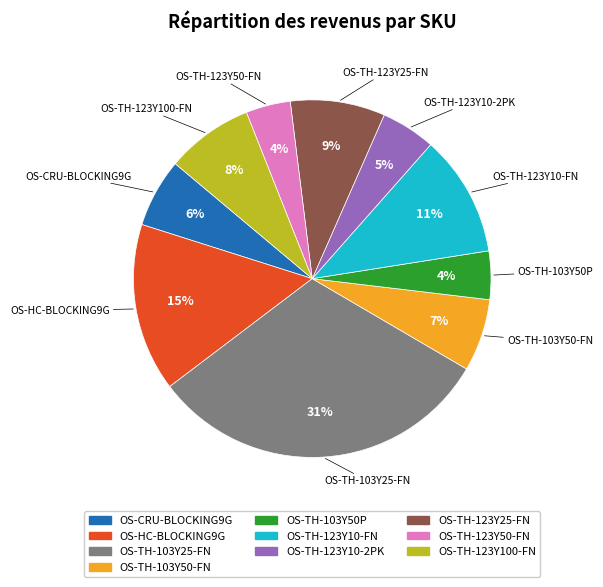

Is it true that OS-TH-123Y10-FN is 17% of the pie?

False